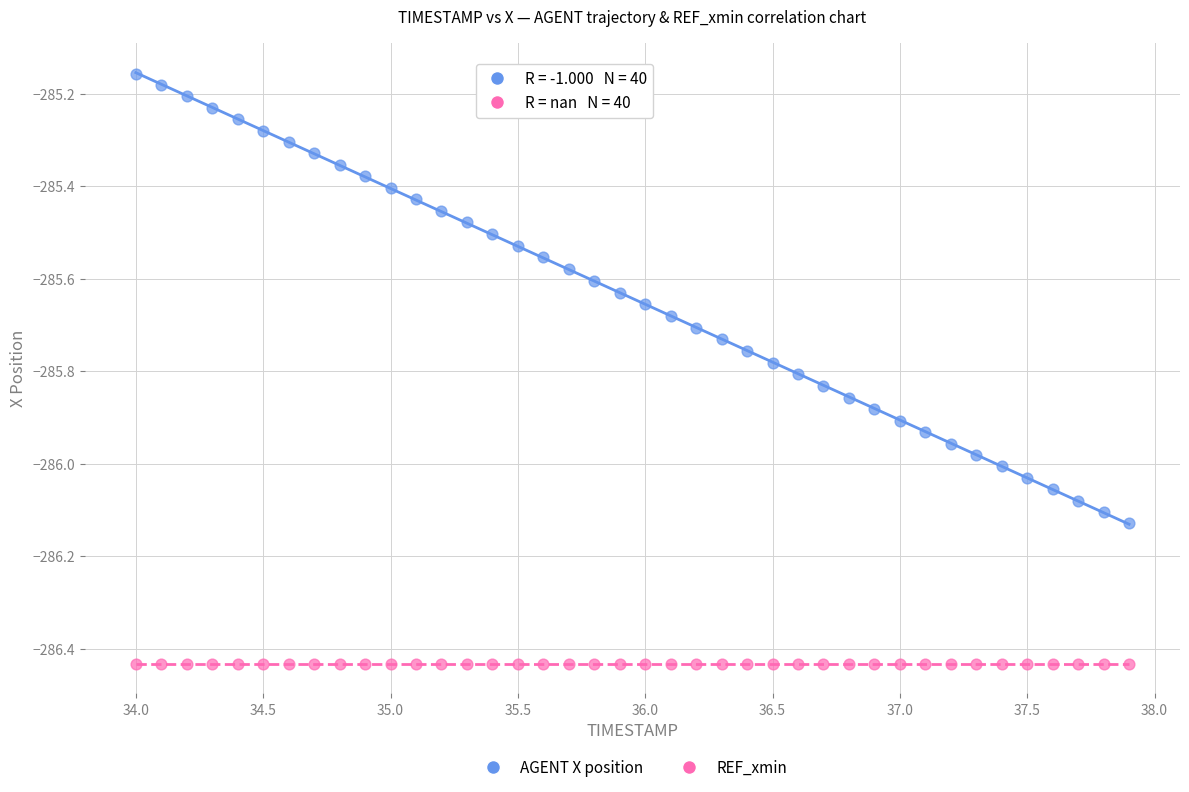

Which series contains the lowest Y value?

REF_xmin